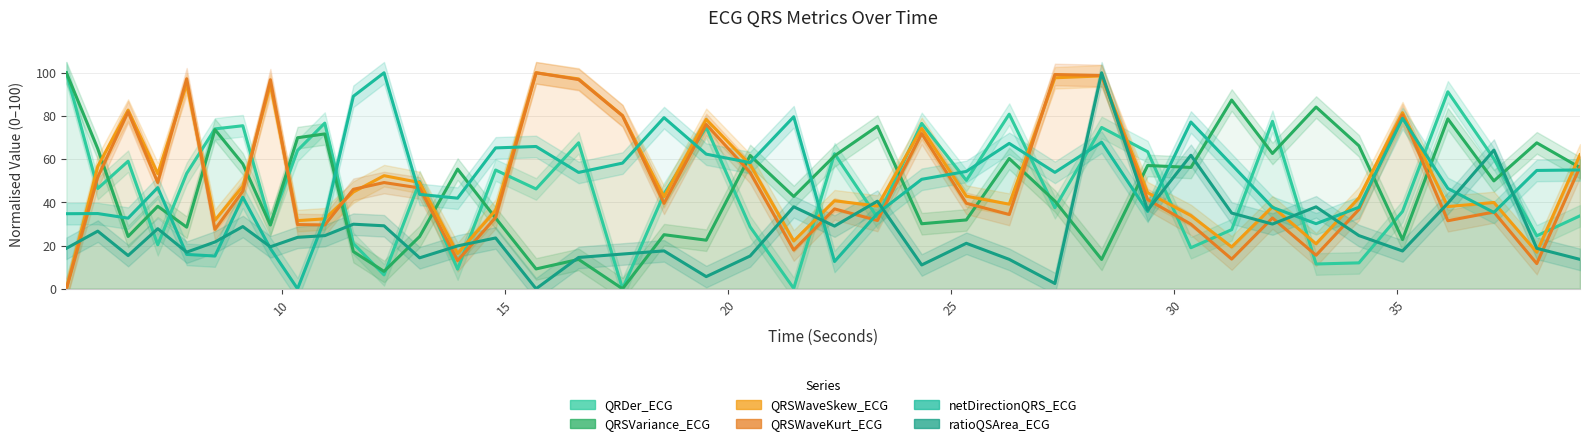

Reading left to right, what are all the values shown in this chart?

QRDer_ECG: 100.0	46.4	59.1	20.4	53.4	74.0	75.5	30.1	64.1	76.7	20.9	6.4	49.6	9.1	55.0	46.2	67.6	0.0	44.0	74.8	28.6	0.2	62.5	33.0	76.6	50.2	80.8	37.5	74.7	63.5	19.0	27.4	77.5	11.5	12.0	35.8	91.2	60.2	24.5	33.8
QRSVariance_ECG: 100.0	64.8	24.2	38.2	28.5	73.7	57.8	29.5	69.9	71.7	17.2	8.0	24.2	55.4	32.7	9.2	13.6	0.0	25.0	22.5	61.7	42.7	61.5	75.3	30.1	31.9	60.3	40.6	13.6	57.1	56.2	87.4	62.6	84.1	66.2	22.8	78.7	49.9	67.6	56.1
QRSWaveSkew_ECG: 0.0	56.7	82.7	53.3	94.8	31.7	47.5	94.5	31.5	32.4	44.8	52.4	49.2	16.3	36.3	100.0	97.2	80.2	42.6	78.4	57.4	22.1	40.7	38.3	74.3	42.9	39.2	97.7	98.6	44.5	33.9	19.4	38.0	20.8	42.1	81.5	38.1	39.9	16.9	62.0
QRSWaveKurt_ECG: 0.0	51.7	81.9	49.2	97.2	27.5	45.2	96.8	29.7	29.6	46.1	49.2	46.7	13.0	33.0	100.0	96.9	80.1	39.5	76.1	53.9	17.9	37.0	31.6	71.8	39.6	34.4	99.2	98.7	41.3	29.9	13.7	32.8	15.5	36.7	80.5	31.5	35.5	11.7	56.5
netDirectionQRS_ECG: 34.7	34.8	32.7	46.8	15.9	15.1	42.4	18.7	0.0	32.2	89.1	100.0	43.7	41.9	65.2	65.9	53.9	58.2	79.2	62.3	58.4	79.6	12.6	34.9	50.7	54.3	67.3	53.9	67.9	35.8	77.2	57.5	37.7	30.1	37.7	78.9	46.4	35.3	54.8	55.0
ratioQSArea_ECG: 18.7	26.7	15.4	27.8	17.0	21.6	28.8	19.4	23.8	24.6	29.9	29.2	14.3	19.8	23.5	0.0	14.5	16.1	17.5	5.6	15.2	38.0	29.0	40.6	11.0	21.1	13.6	2.4	100.0	36.4	61.8	35.1	30.0	37.9	24.6	17.5	39.6	64.2	18.7	13.6